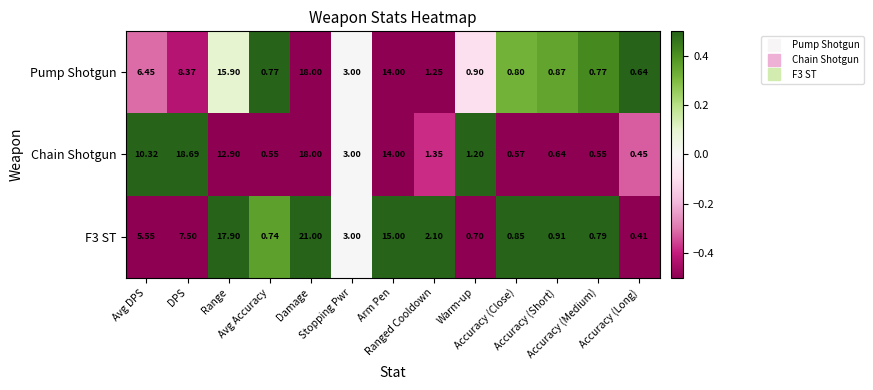

Which series has the largest total across all categories?

Chain Shotgun